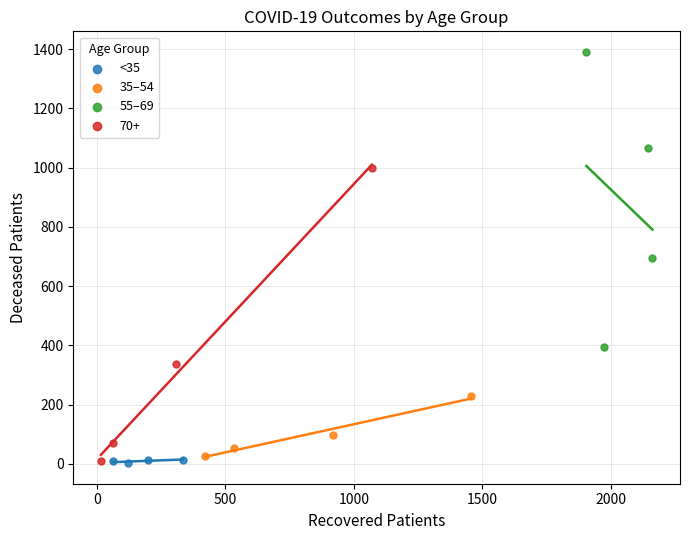

Which series reaches the maximum Y coordinate?

55–69